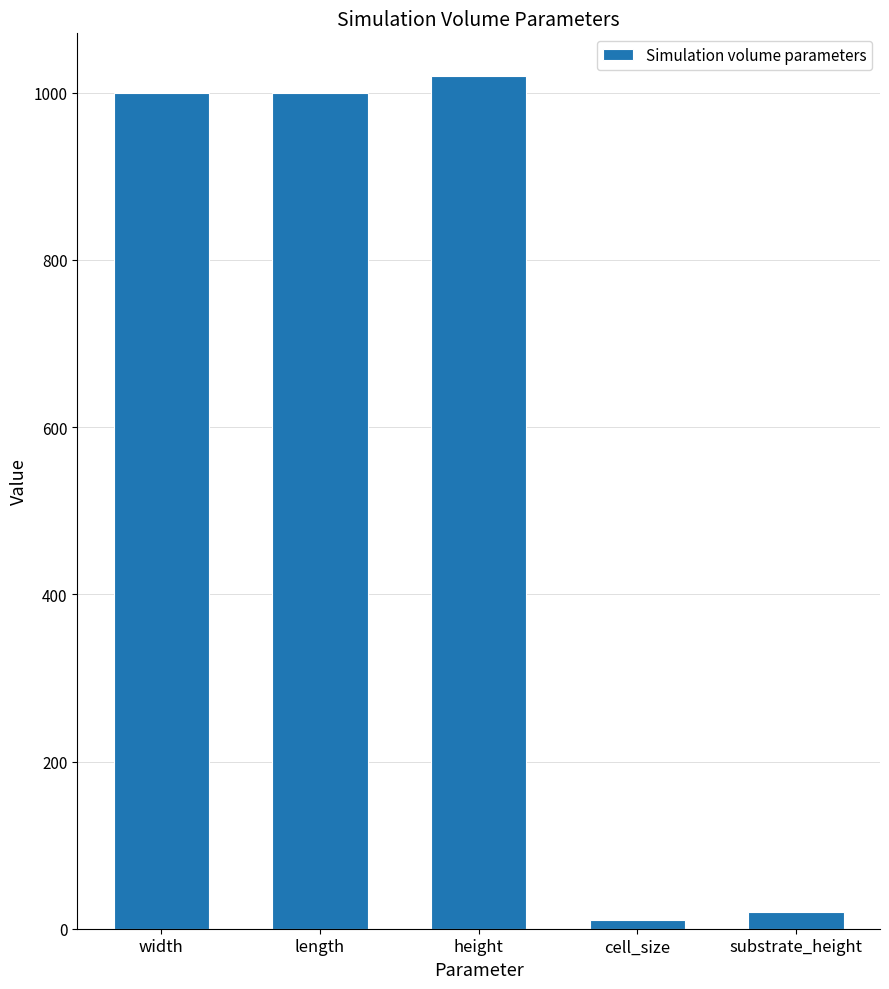

What is the difference between the second highest and minimum values?

990